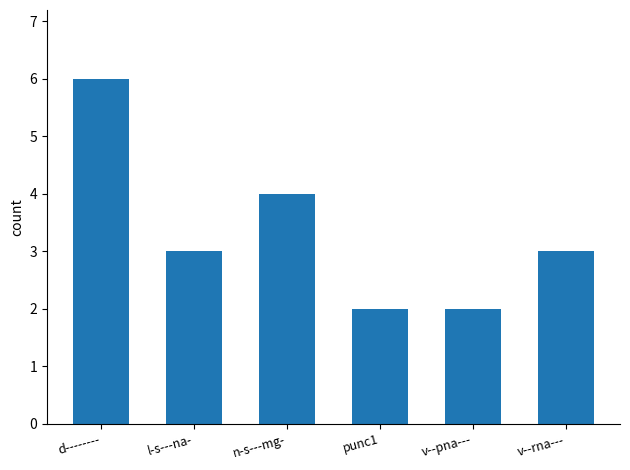

At which label does the data first exceed 3?

d--------